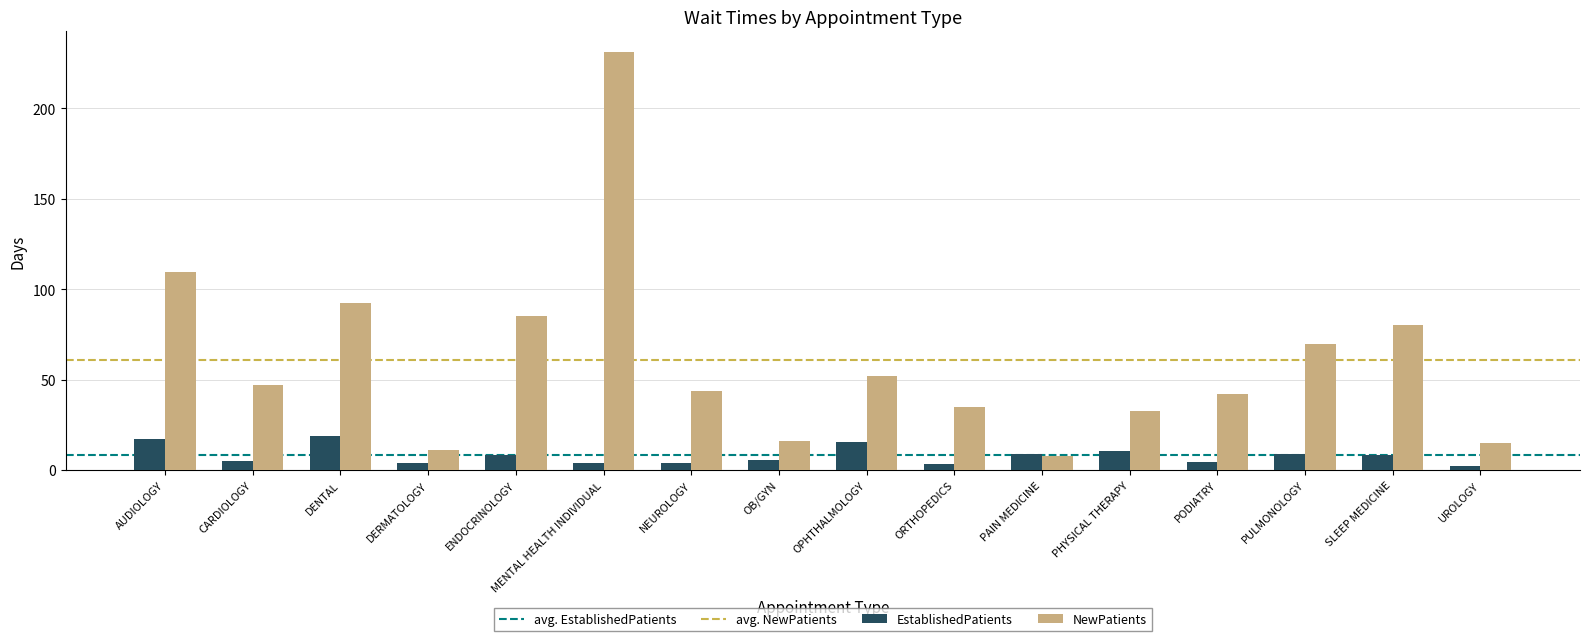

Which series has the largest total across all categories?

NewPatients